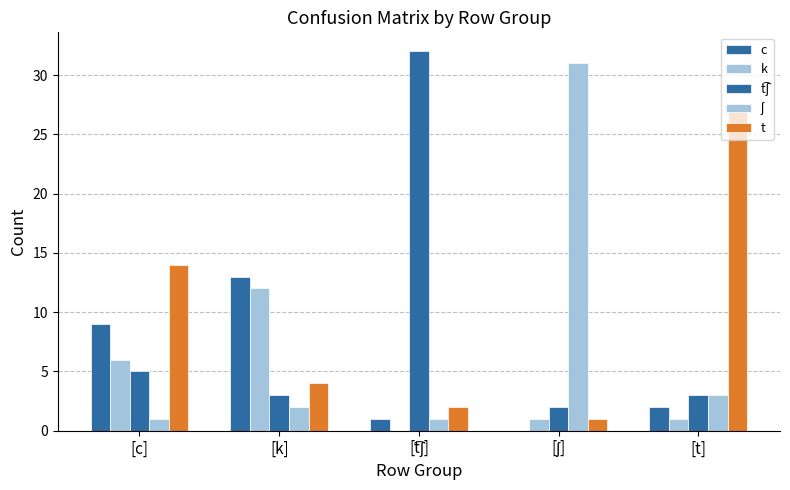

What is the sum of all t͡ʃ values?

45